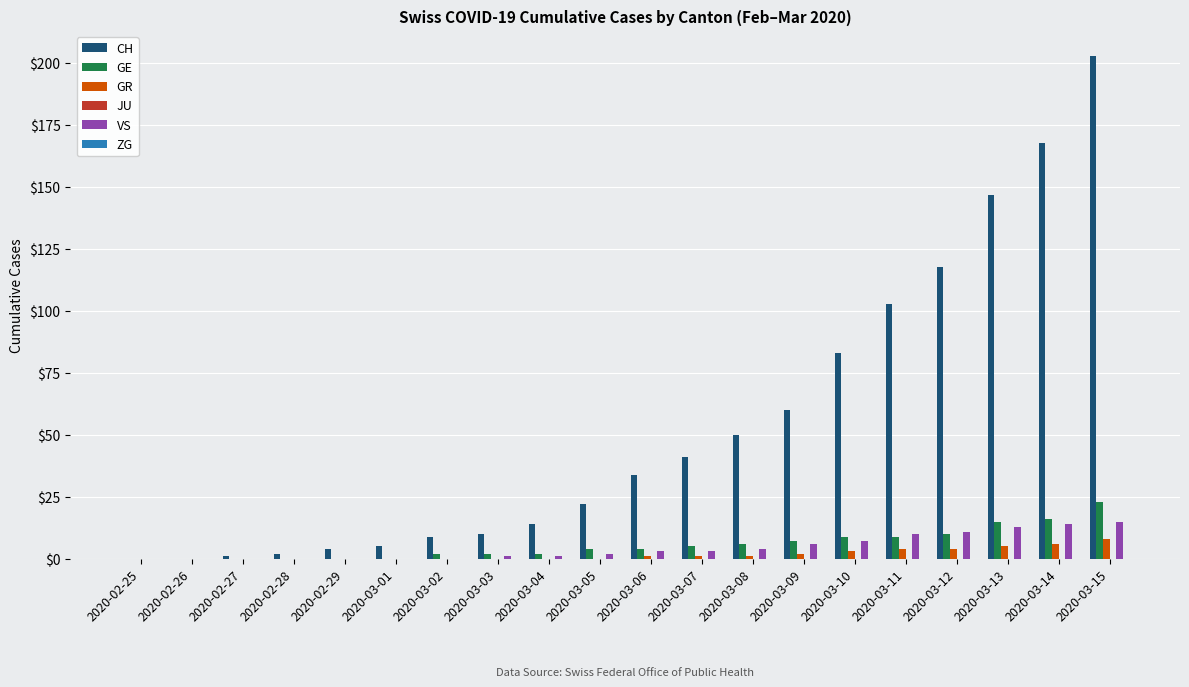

What is the sum of all GE values?

114